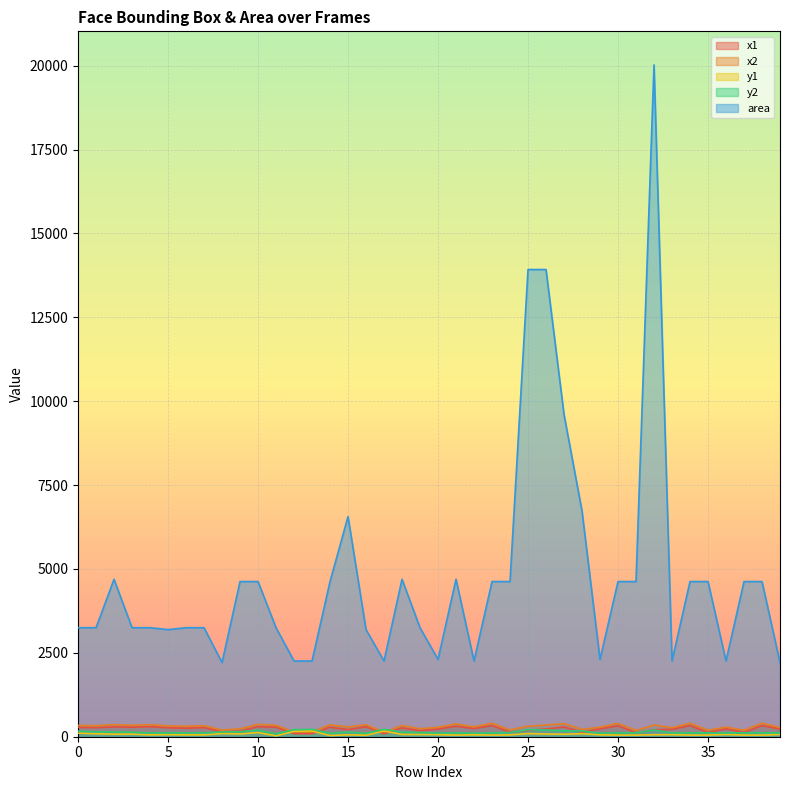

What is the value of the area point at the 10th from the left?

4624